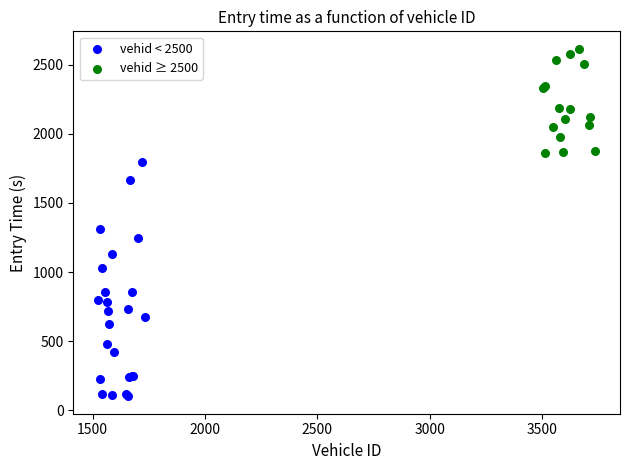

Which series has the widest spread of Y values?

vehid < 2500